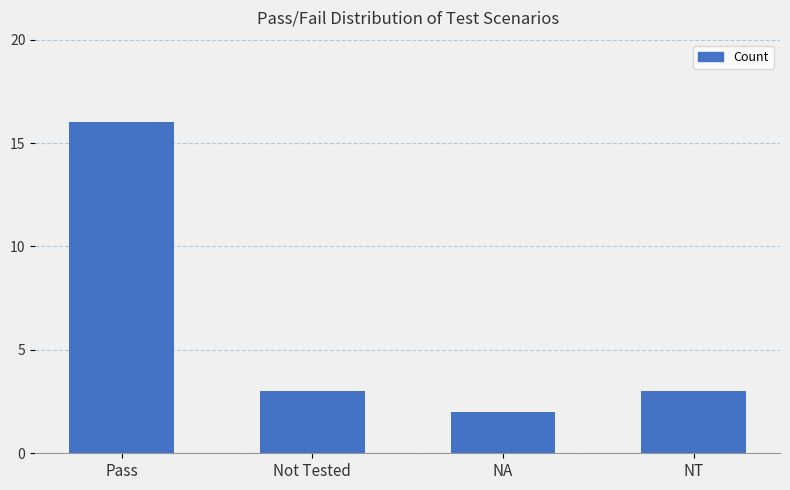

What is the maximum value shown in the chart?

16